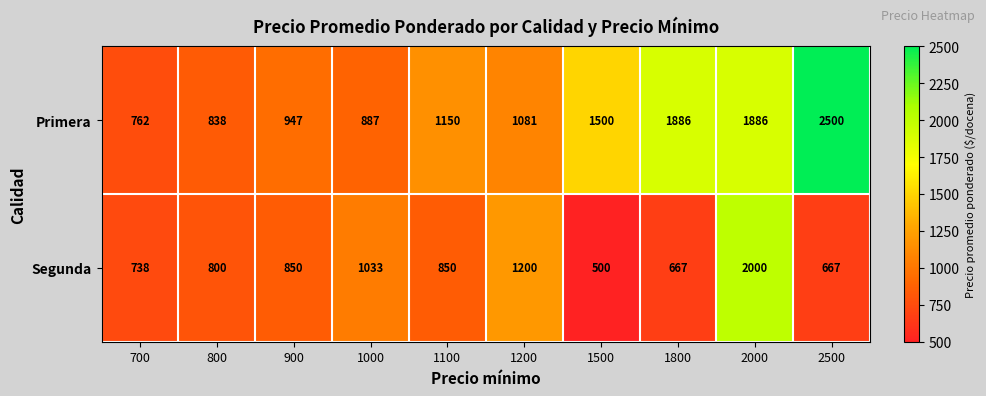

What is the sum of all Segunda values?

9305